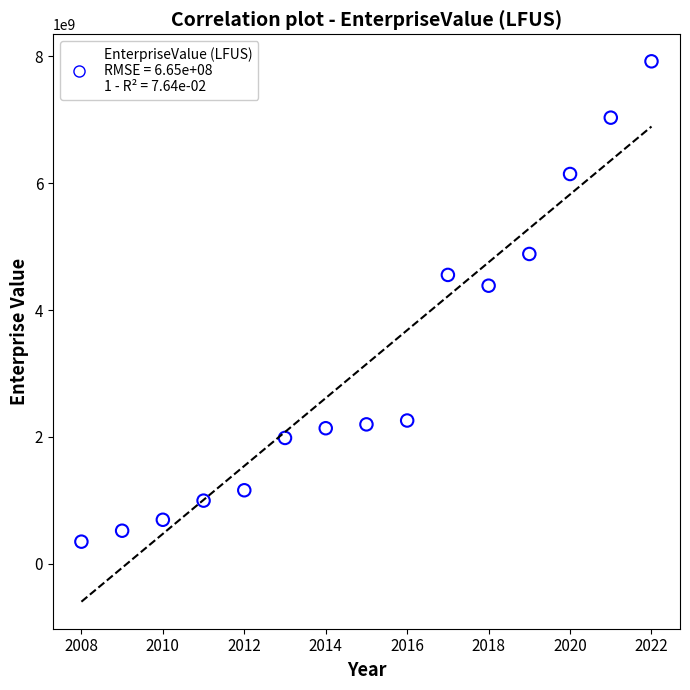

What is the range of X values (max minus min)?

14